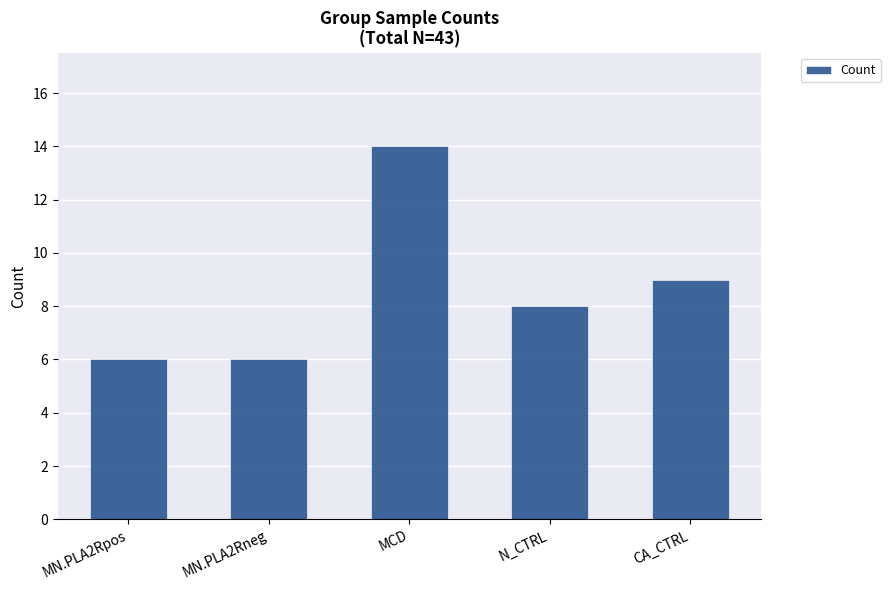

What is the value of the 3rd bar from the left?

14